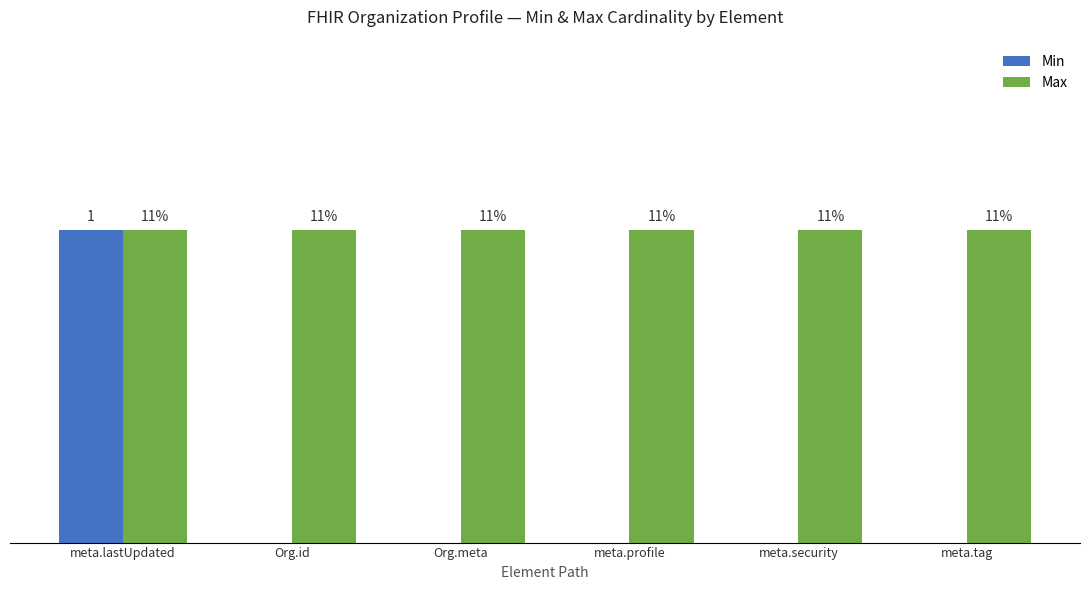

At how many categories does at least one series exceed 0?

6